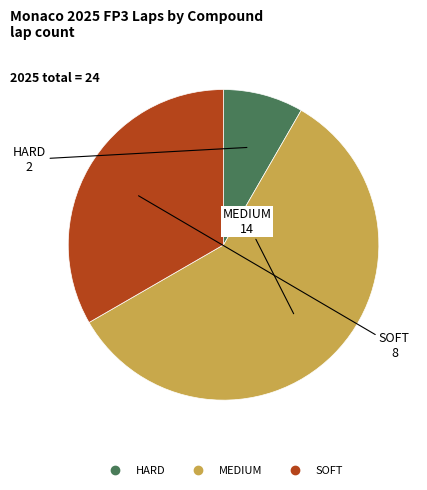

True or false: MEDIUM accounts for 65% of the total.

False